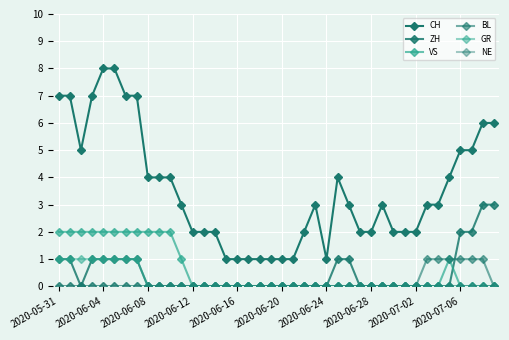

How many categories are shown in the chart?

40